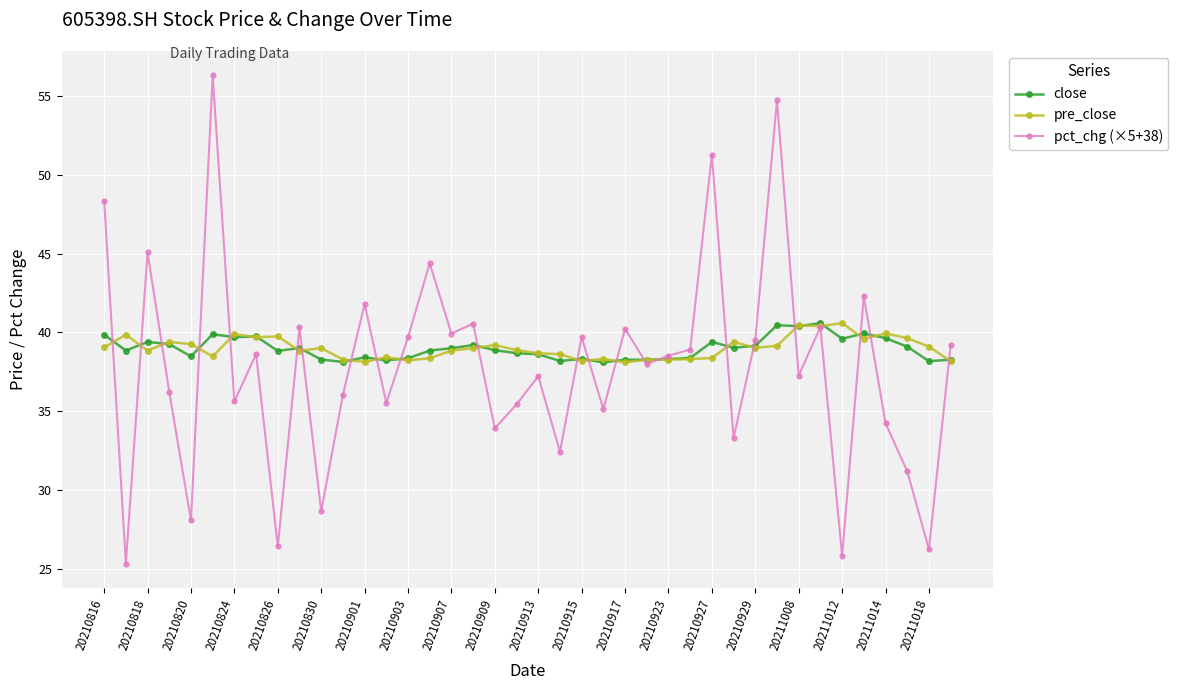

What is the sum of all close values?

1559.3